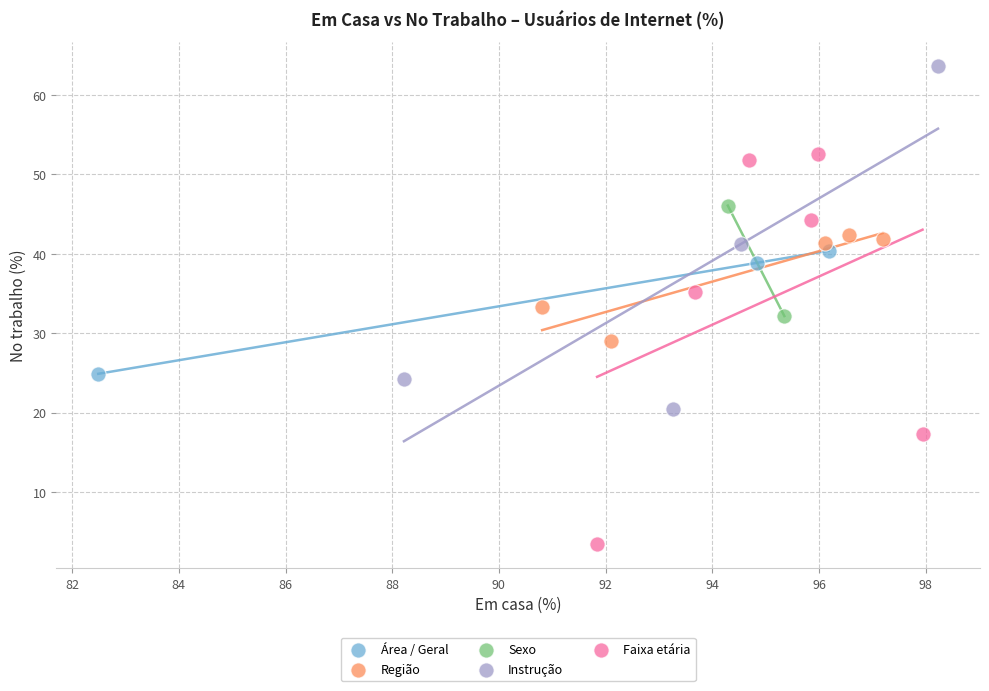

Which series contains the highest Y value?

Instrução